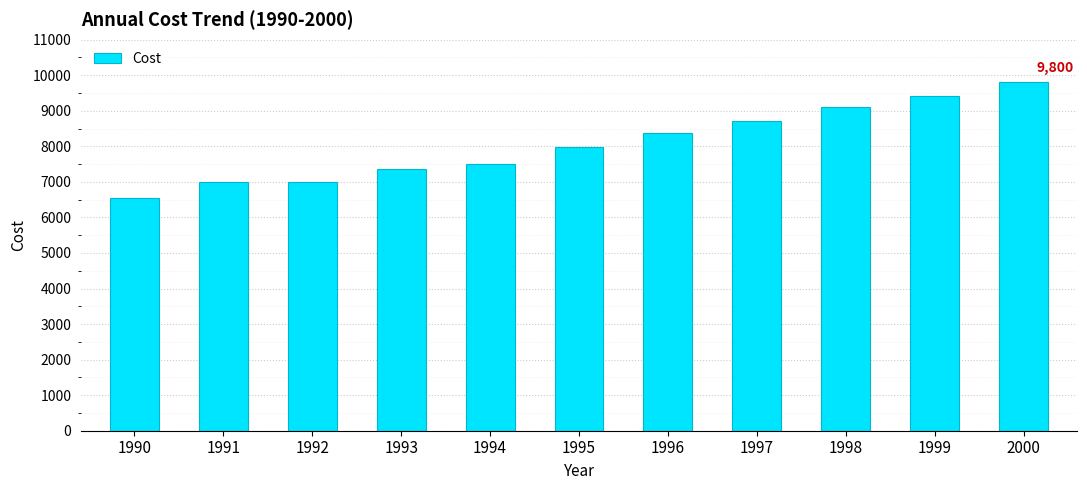

True or false: the data shows 10776 at 1995.

False